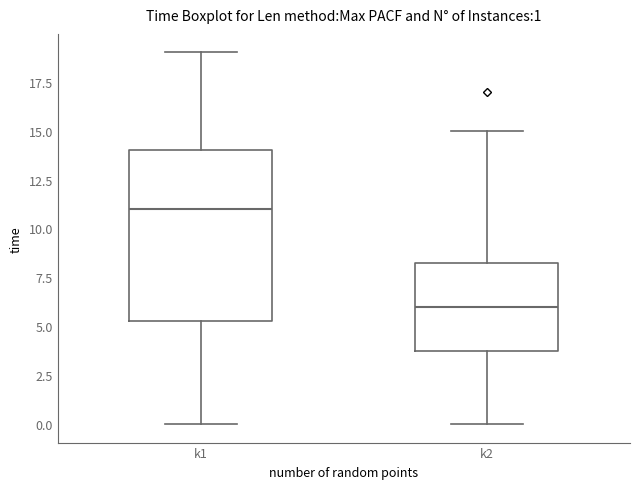

Which box is the tallest, from its lower edge to its upper edge?

k1